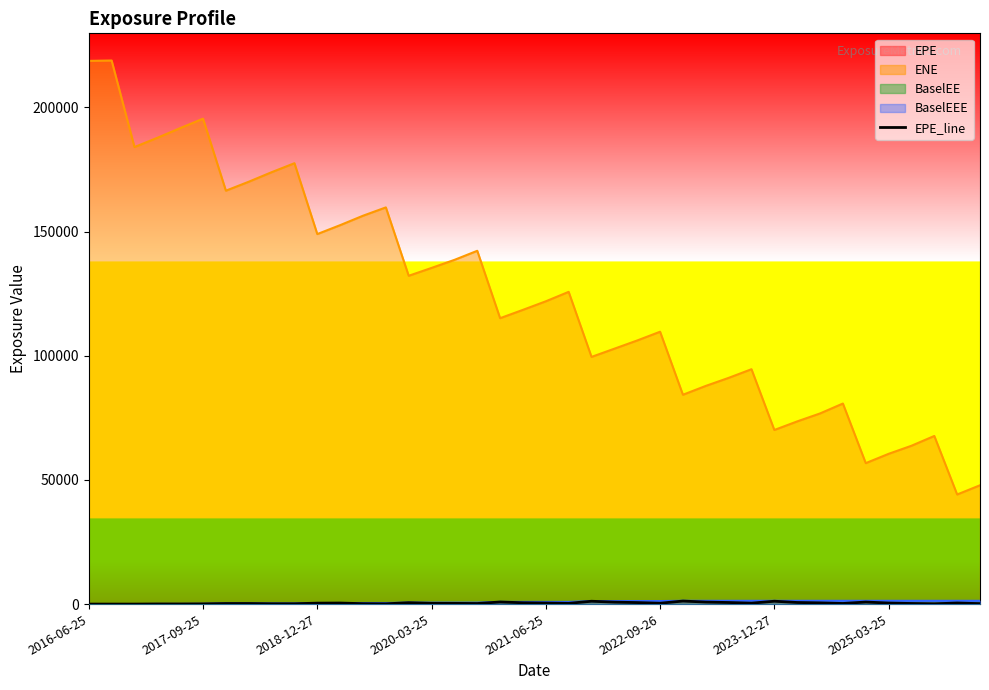

Where is the data nearest to the value 610?

24